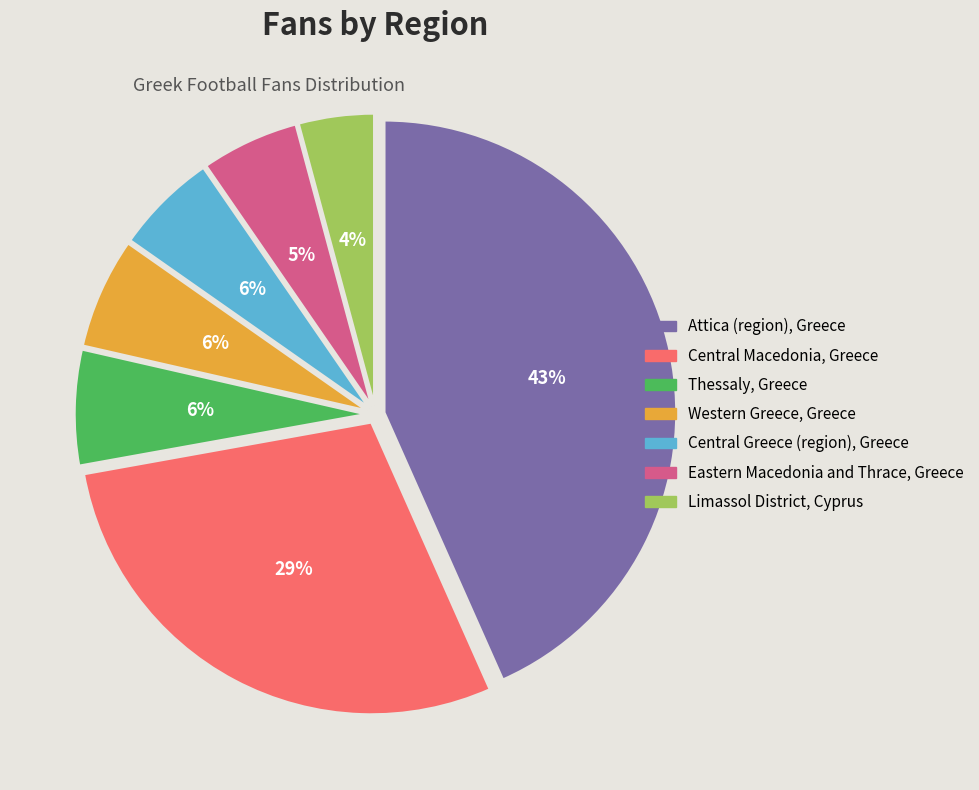

Is Eastern Macedonia and Thrace, Greece the majority of the pie?

No